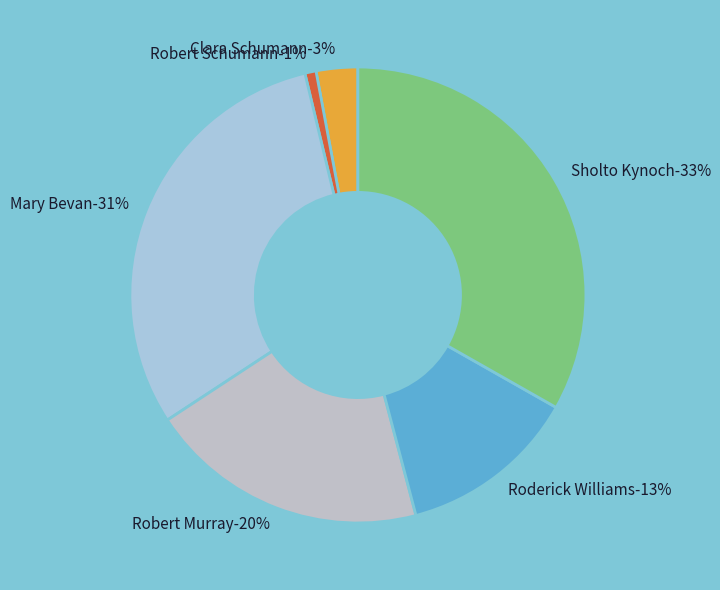

How many segments does this pie chart have?

6